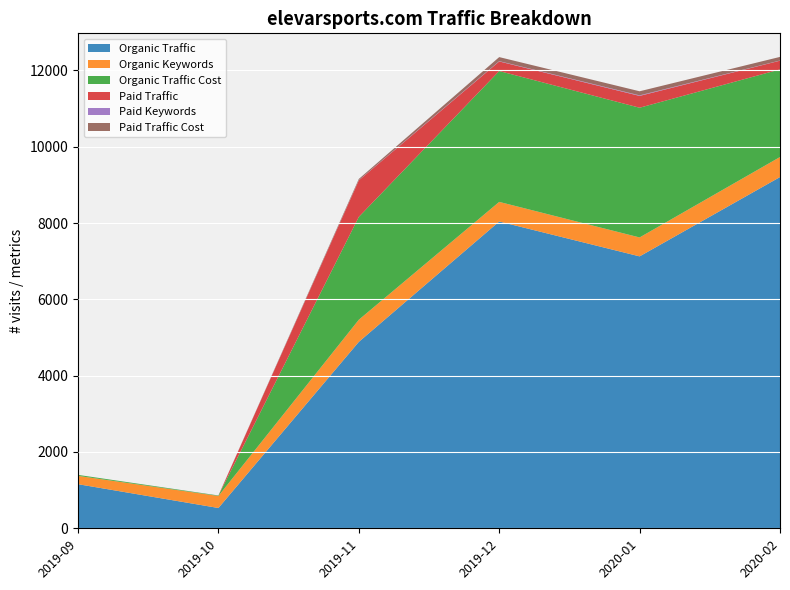

Reading right to left, what are all the values shown in this chart?

Organic Traffic: 9206	7127	8041	4886	532	1156
Organic Keywords: 525	496	514	580	315	218
Organic Traffic Cost: 2297	3400	3430	2696	12	26
Paid Traffic: 228	310	251	957	0	0
Paid Keywords: 4	14	8	5	2	0
Paid Traffic Cost: 95	107	106	32	0	0